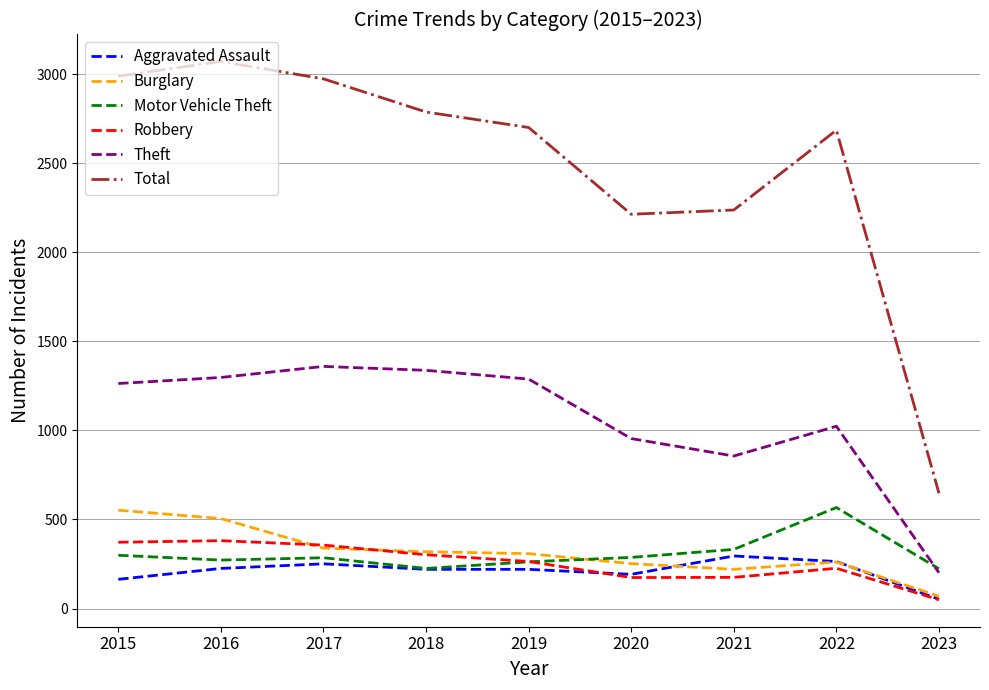

What is the difference between the maximum and minimum values in the Total series?

2424